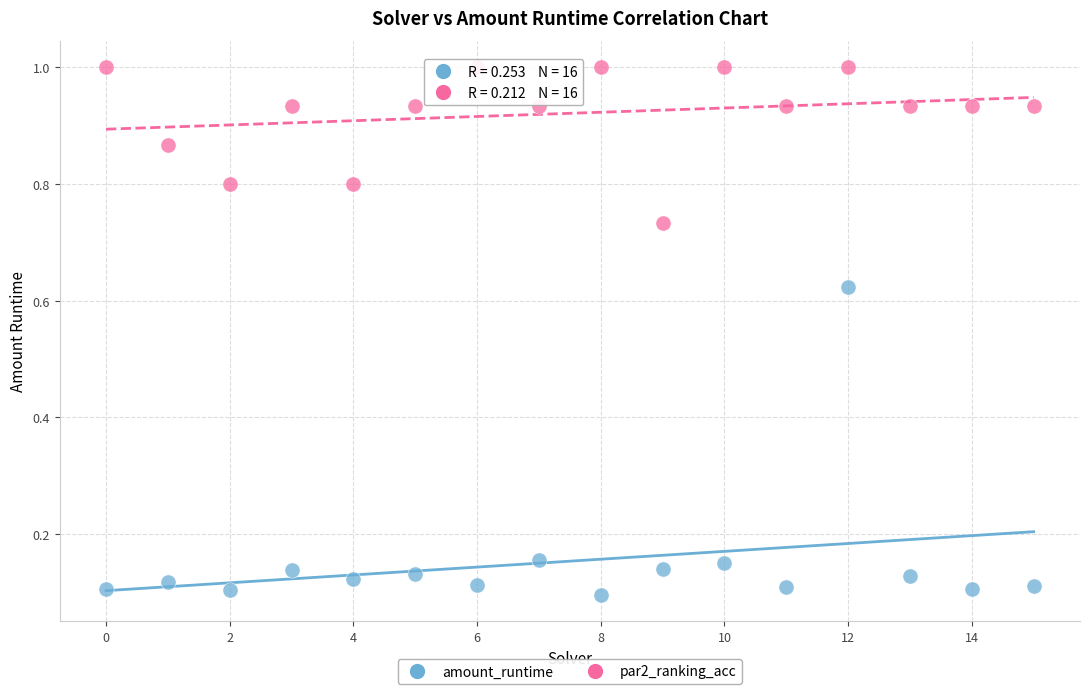

Which series reaches the maximum Y coordinate?

par2_ranking_acc